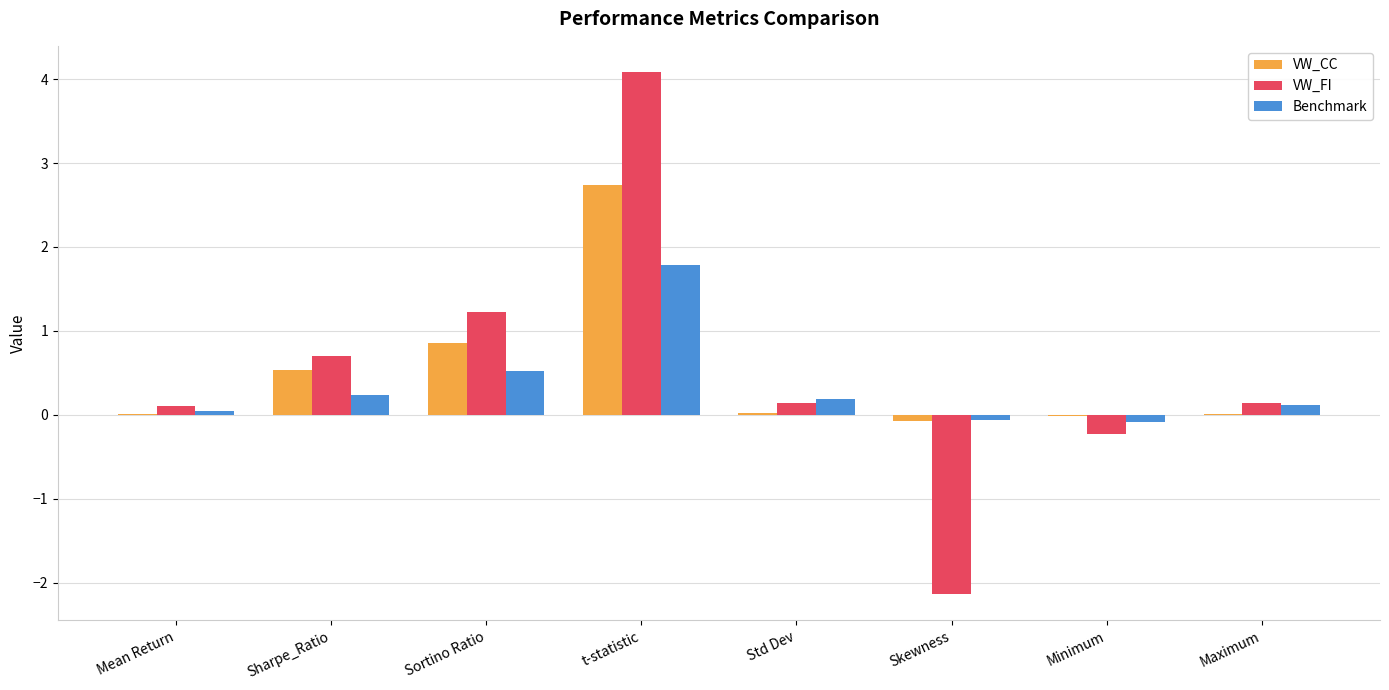

Read the VW_CC value at t-statistic.

2.7